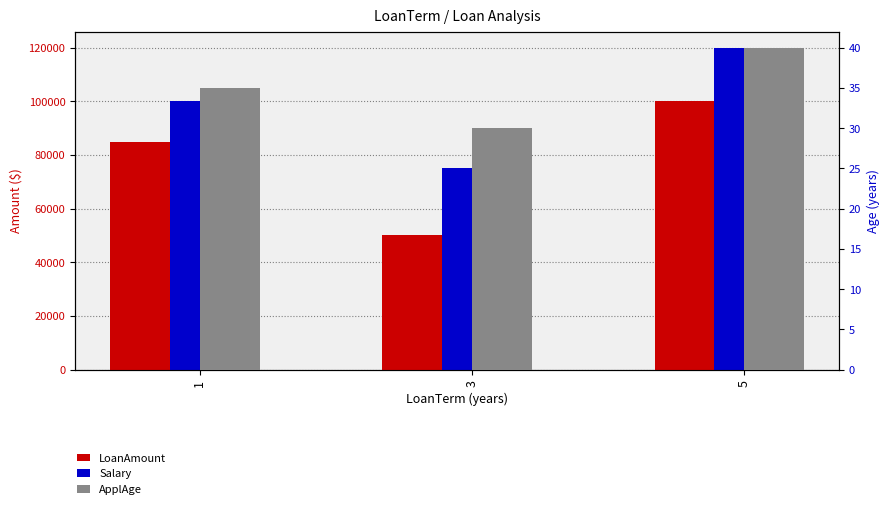

Read the ApplAge value at 5, to the nearest 5.

40